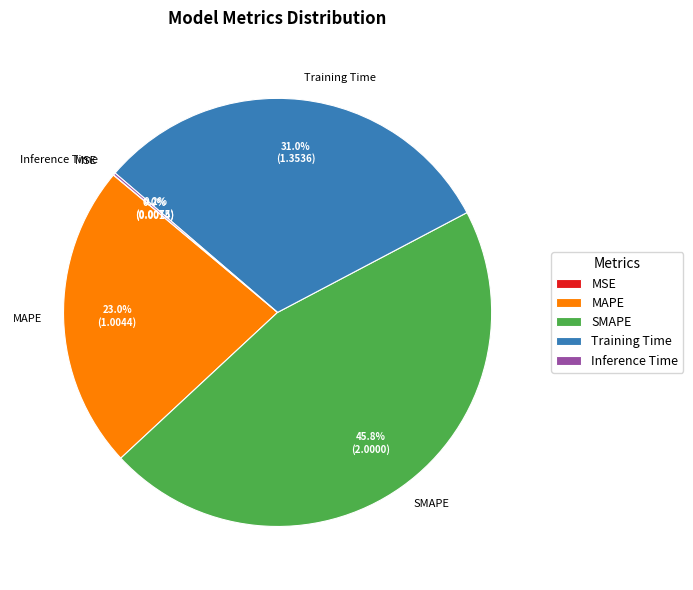

What percentage do SMAPE and Training Time together represent?

76.8%